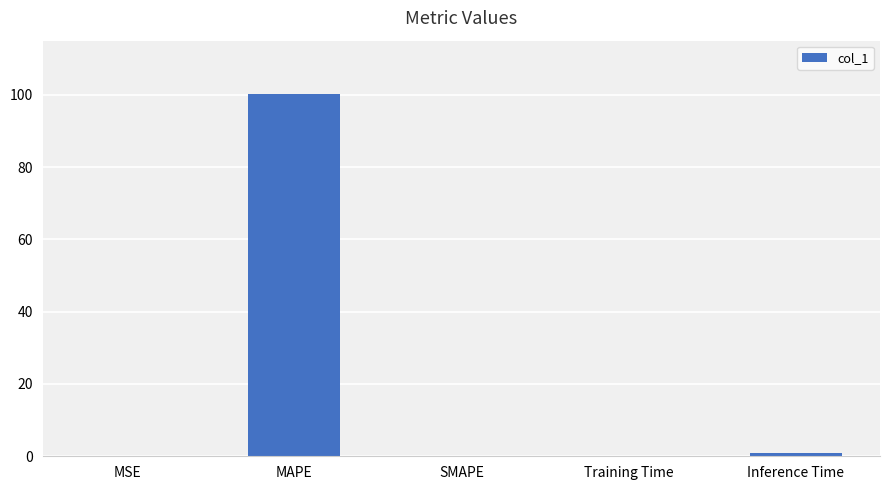

Which category has the highest value across all series?

MAPE